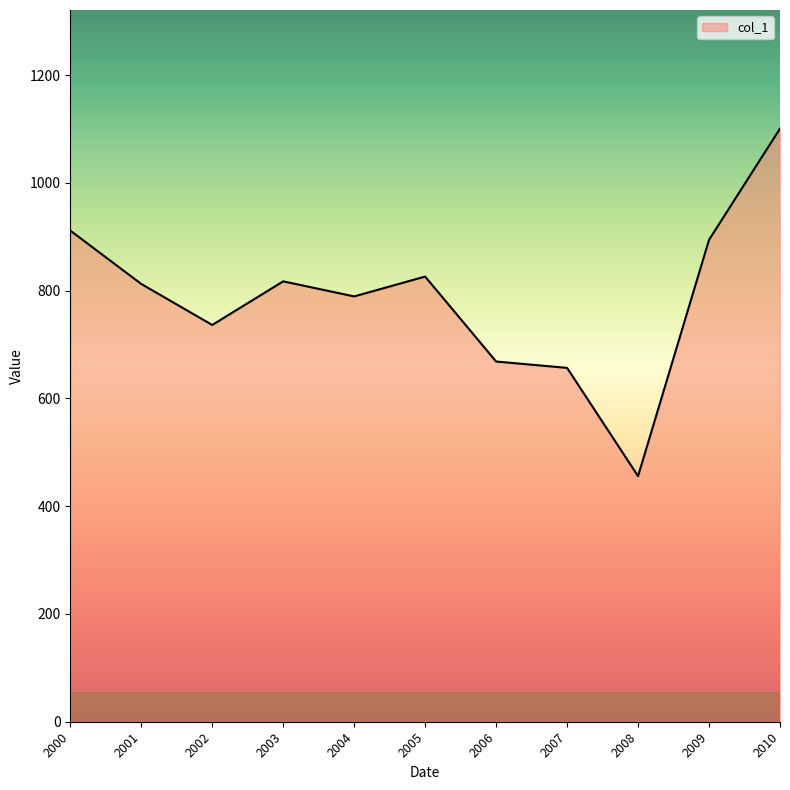

What is the difference between the maximum and minimum values?

644.9